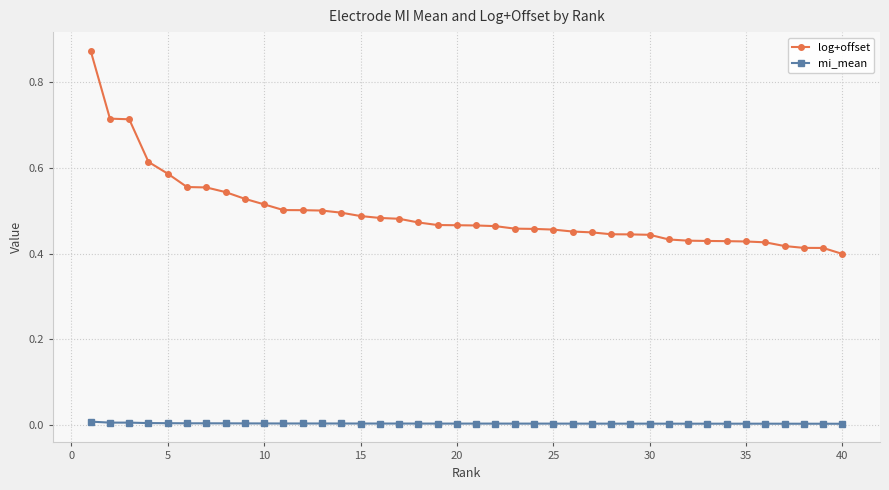

Rank the series by their average value, from lowest to highest.

mi_mean, log+offset